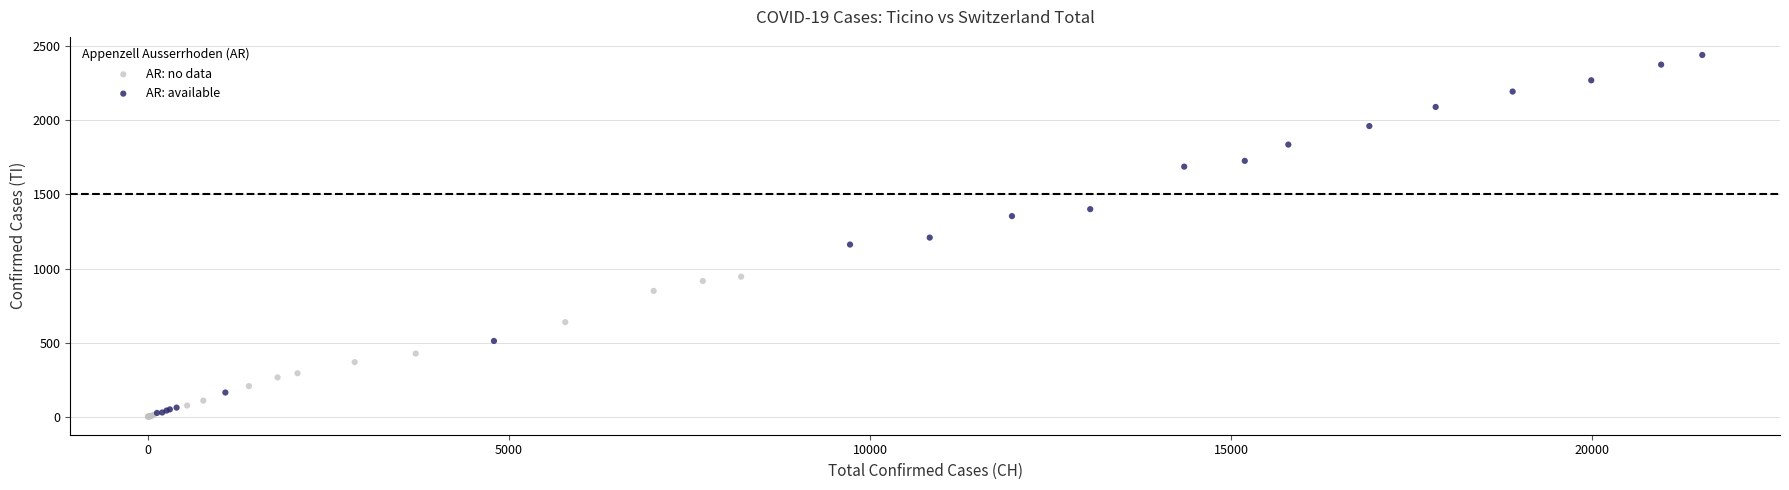

Which series contains the highest Y value?

AR: available